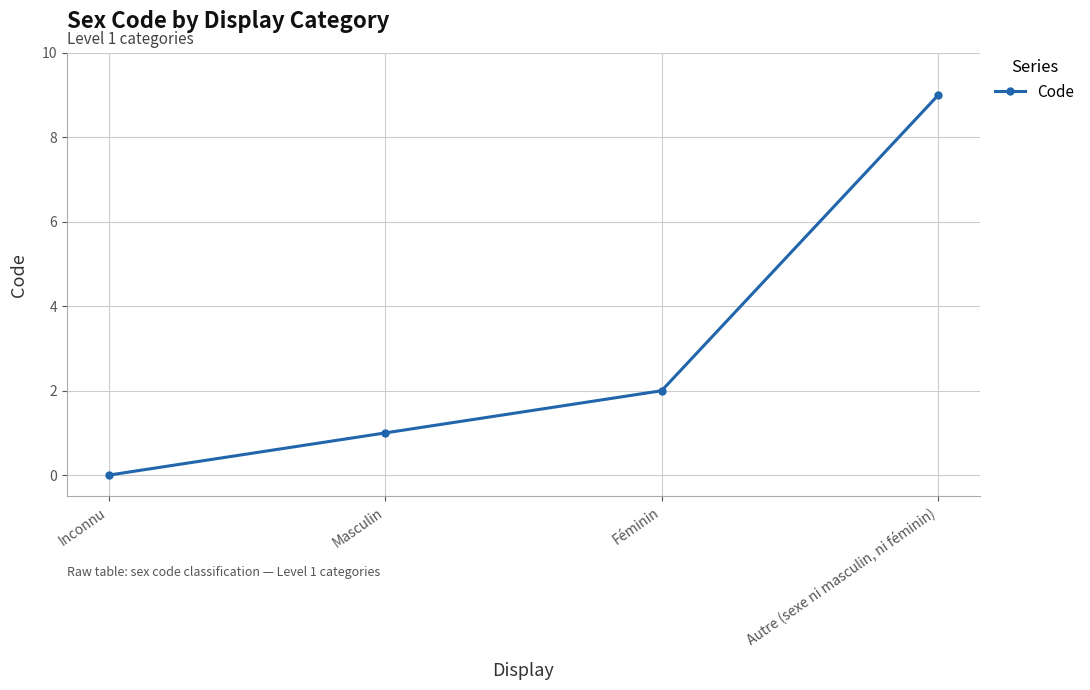

What is the label of the 3rd point from the left?

Féminin